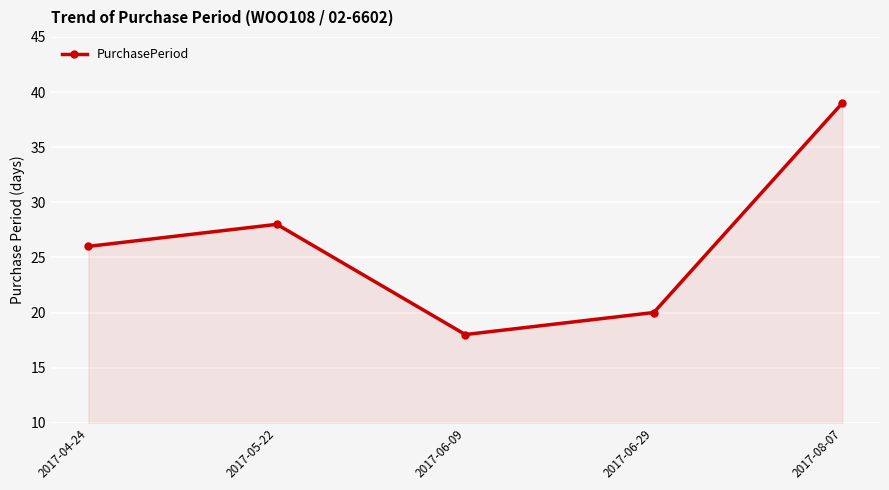

The value at 2017-06-09 is 29. True or false?

False